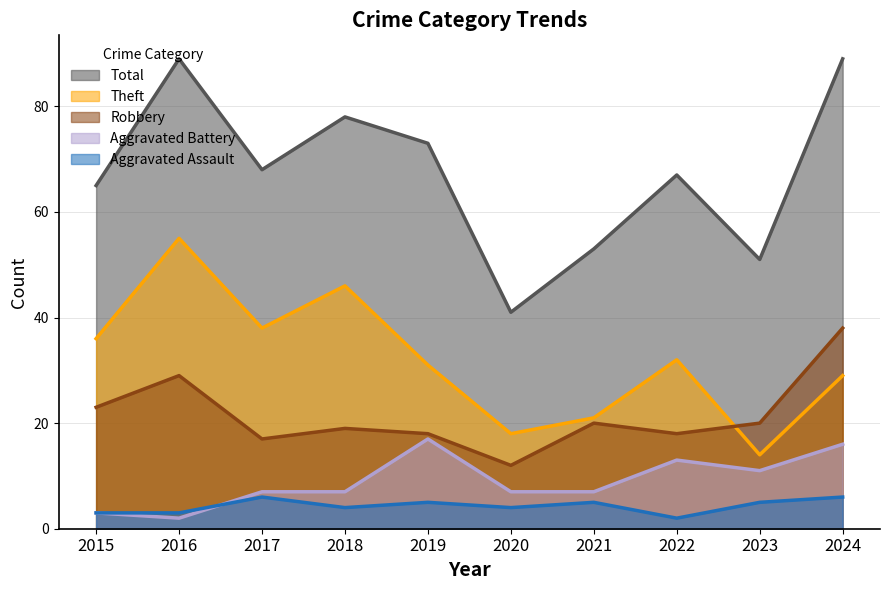

Which series has the widest spread of values?

Total